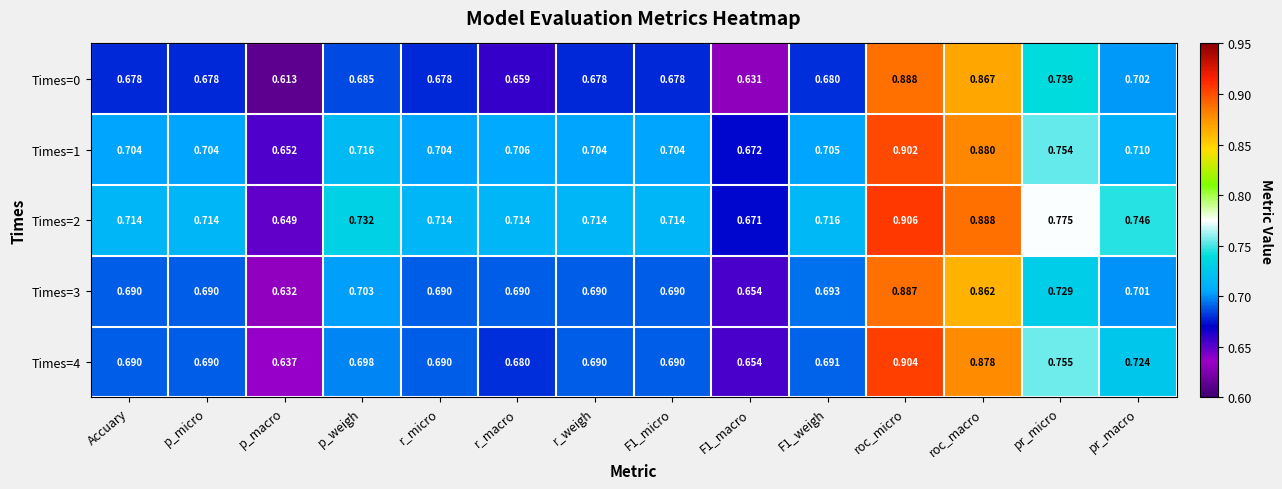

At which category is the sum across all series the highest?

roc_micro